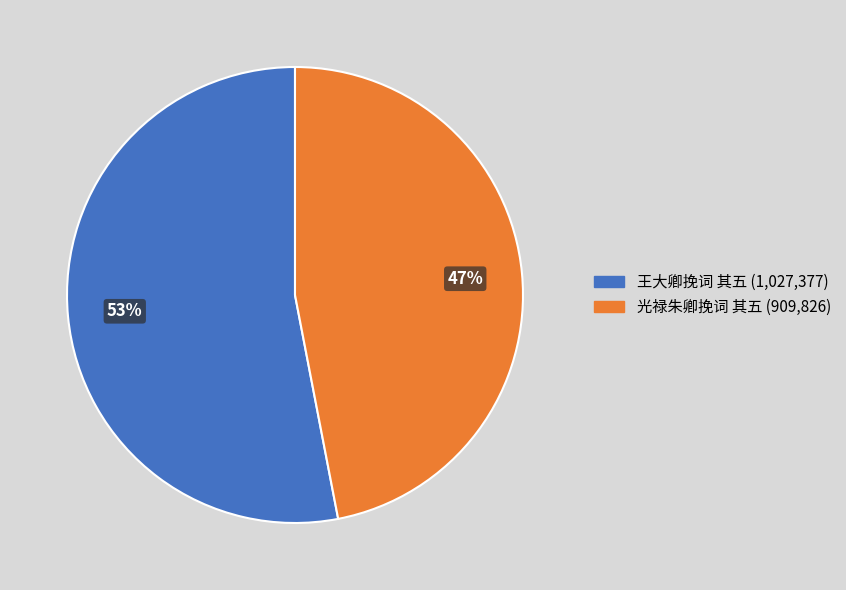

To the nearest percent, what percentage of the pie is 光禄朱卿挽词 其五?

47%